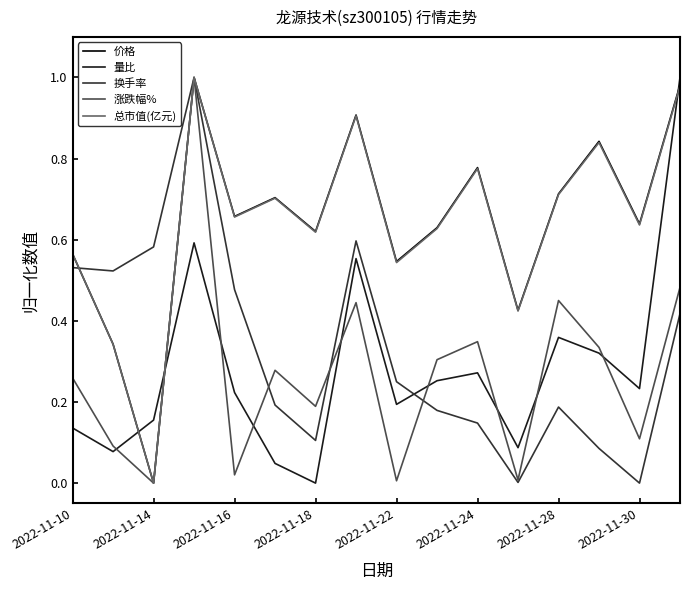

True or false: 量比 and 涨跌幅% cross at least once.

True